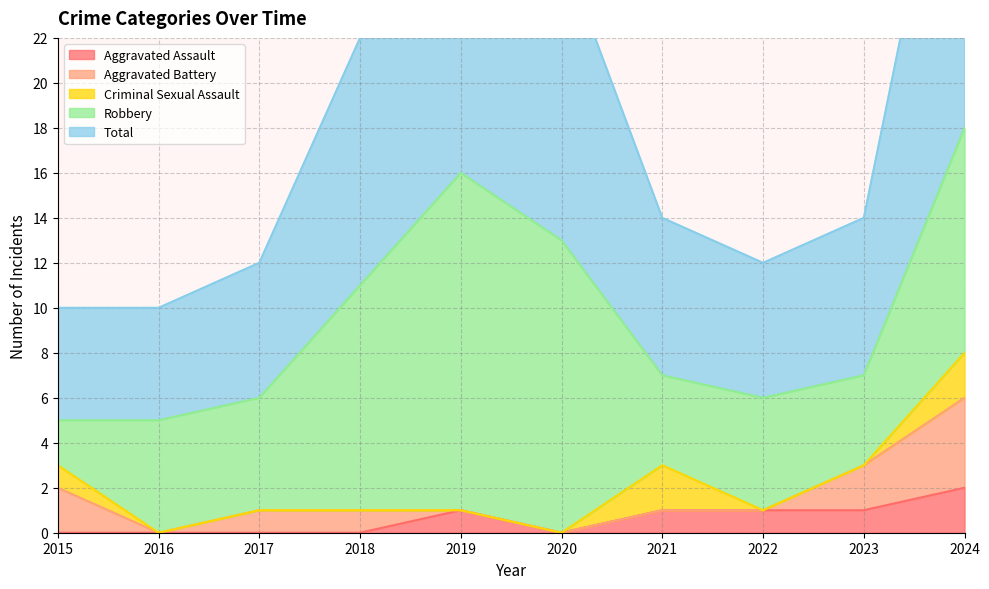

Reading left to right, list all the values displayed in this chart.

Aggravated Assault: 0	0	0	0	1	0	1	1	1	2
Aggravated Battery: 2	0	1	1	0	0	0	0	2	4
Criminal Sexual Assault: 1	0	0	0	0	0	2	0	0	2
Robbery: 2	5	5	10	15	13	4	5	4	10
Total: 5	5	6	11	16	13	7	6	7	18